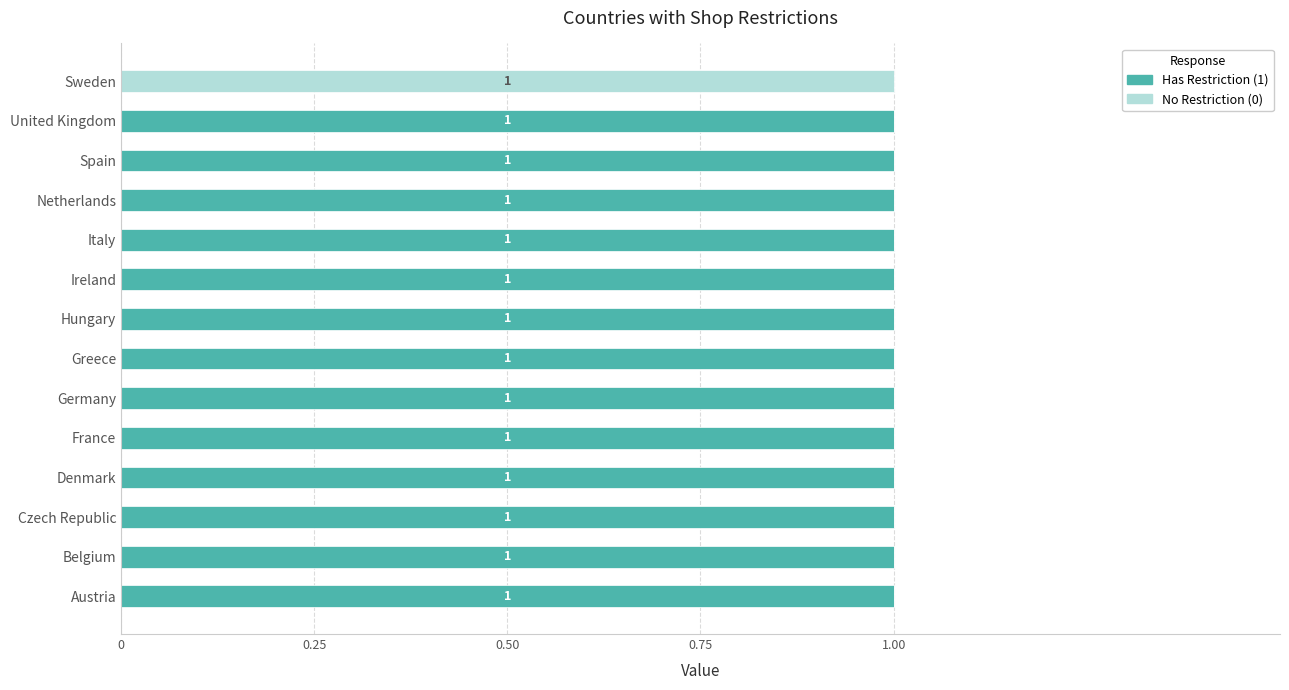

The value of Has Restriction (1) at Ireland is 2. True or false?

False